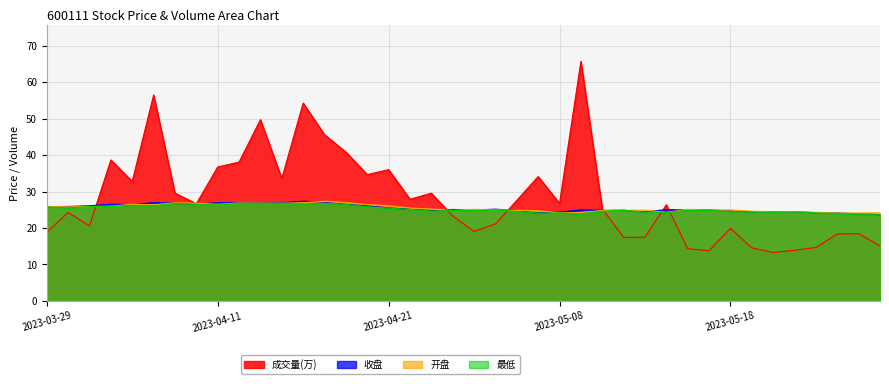

What is the highest value of the 开盘 series?

27.3